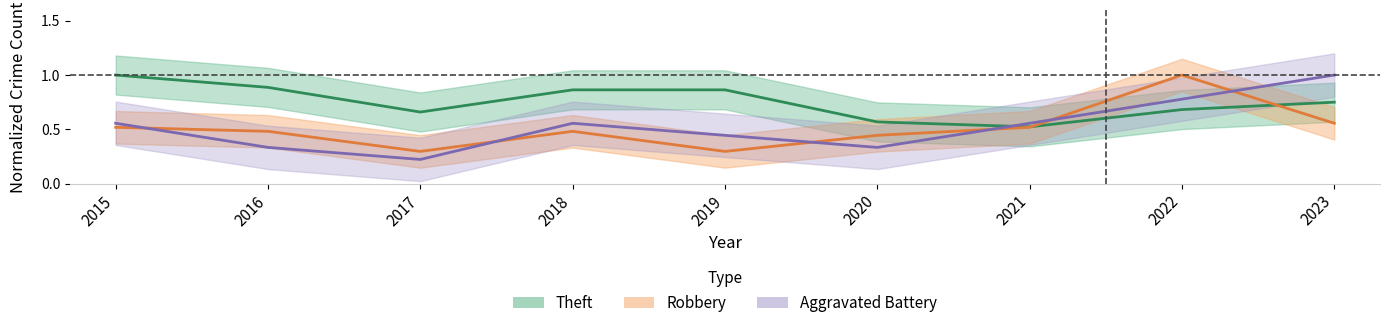

The value of Aggravated Battery at 2016 is 0.1. True or false?

False